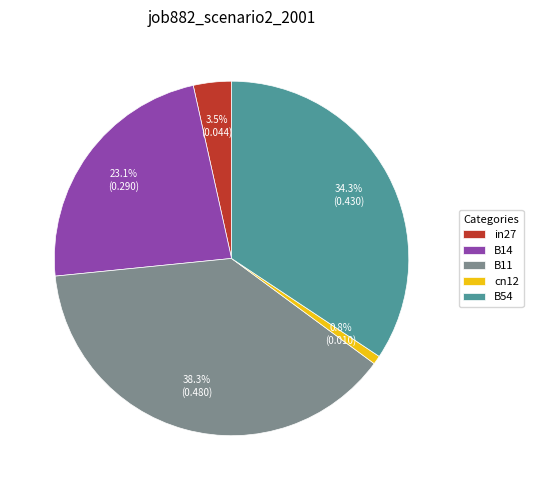

Count the number of slices in the pie.

5